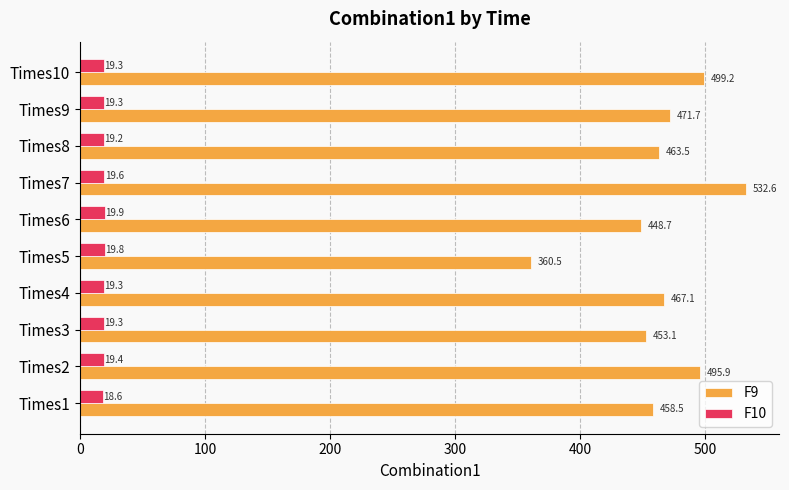

The value of F10 at Times8 is 19.2. True or false?

True